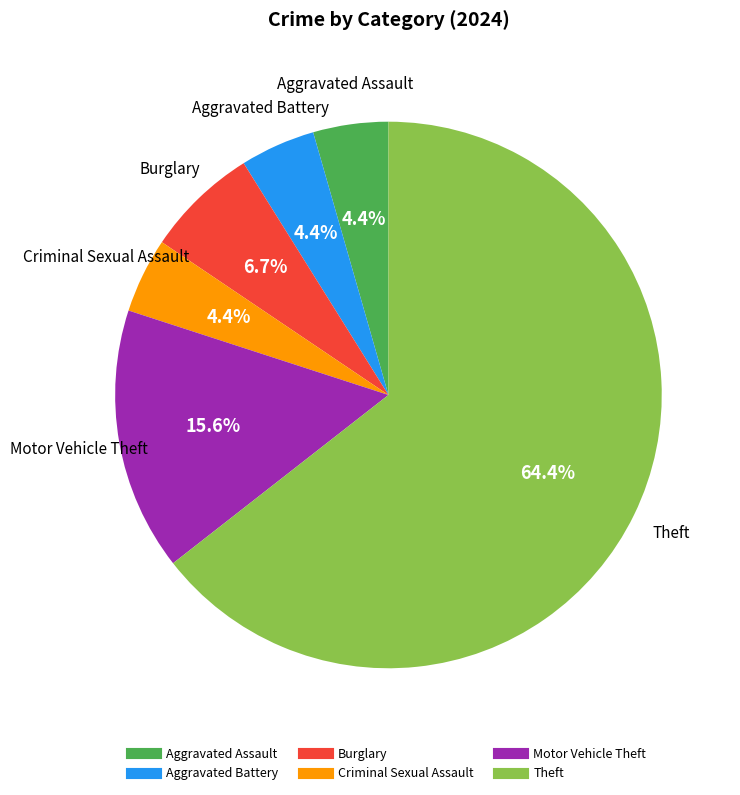

Does any single category account for the majority?

Yes